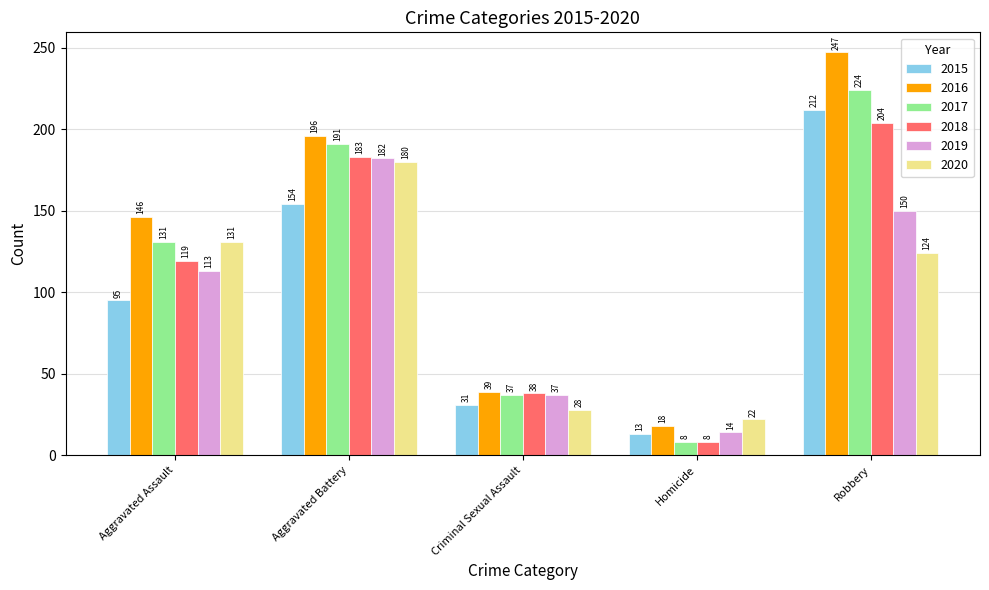

How many bars are there in total?

30